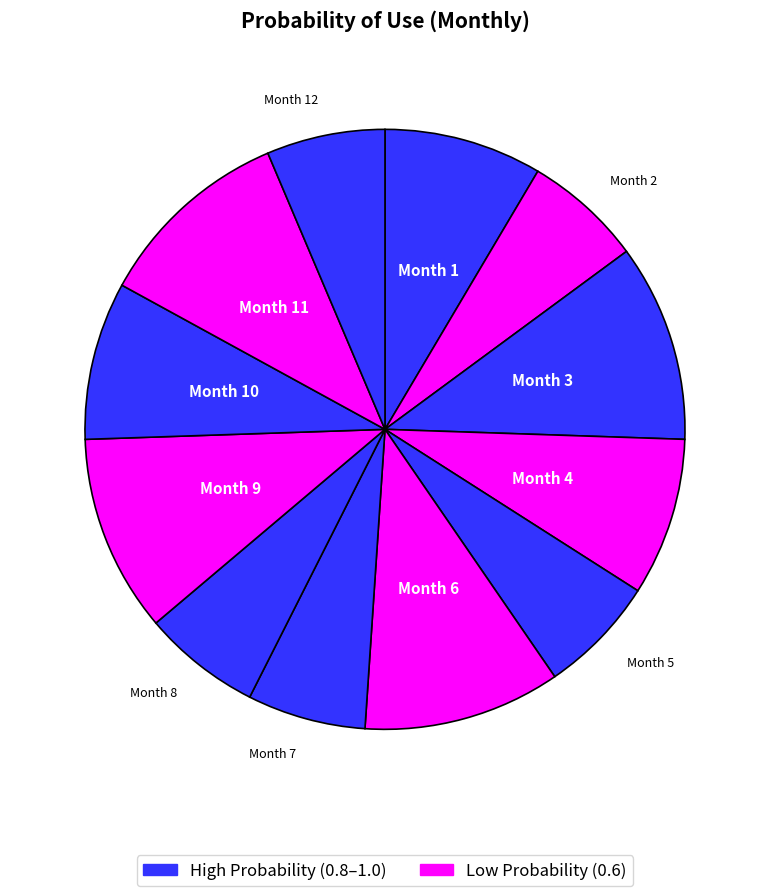

Does any single category account for the majority?

No